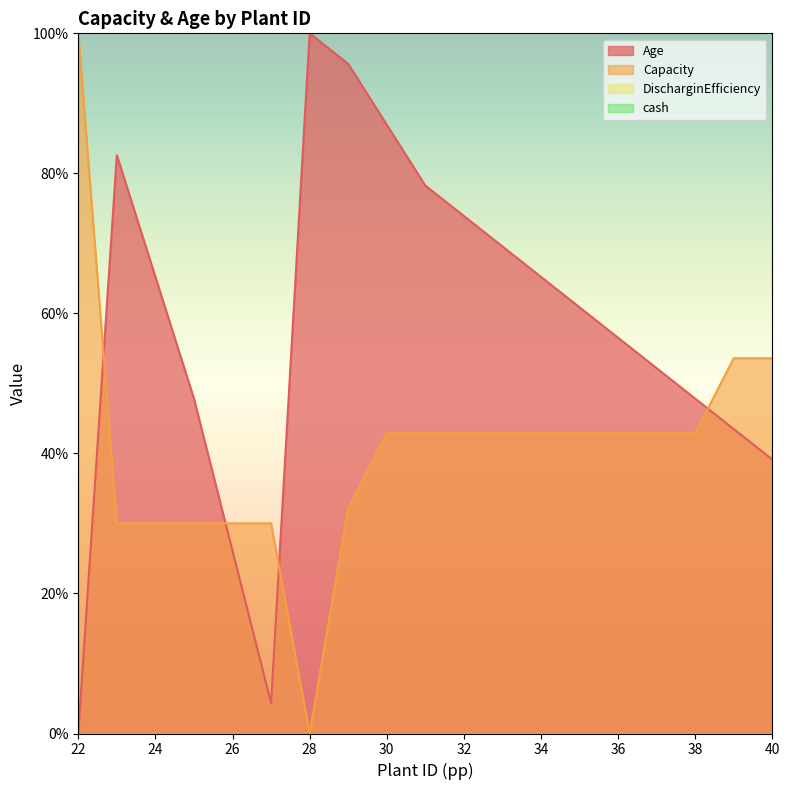

What is the difference between the highest and lowest values at 32?

31.0